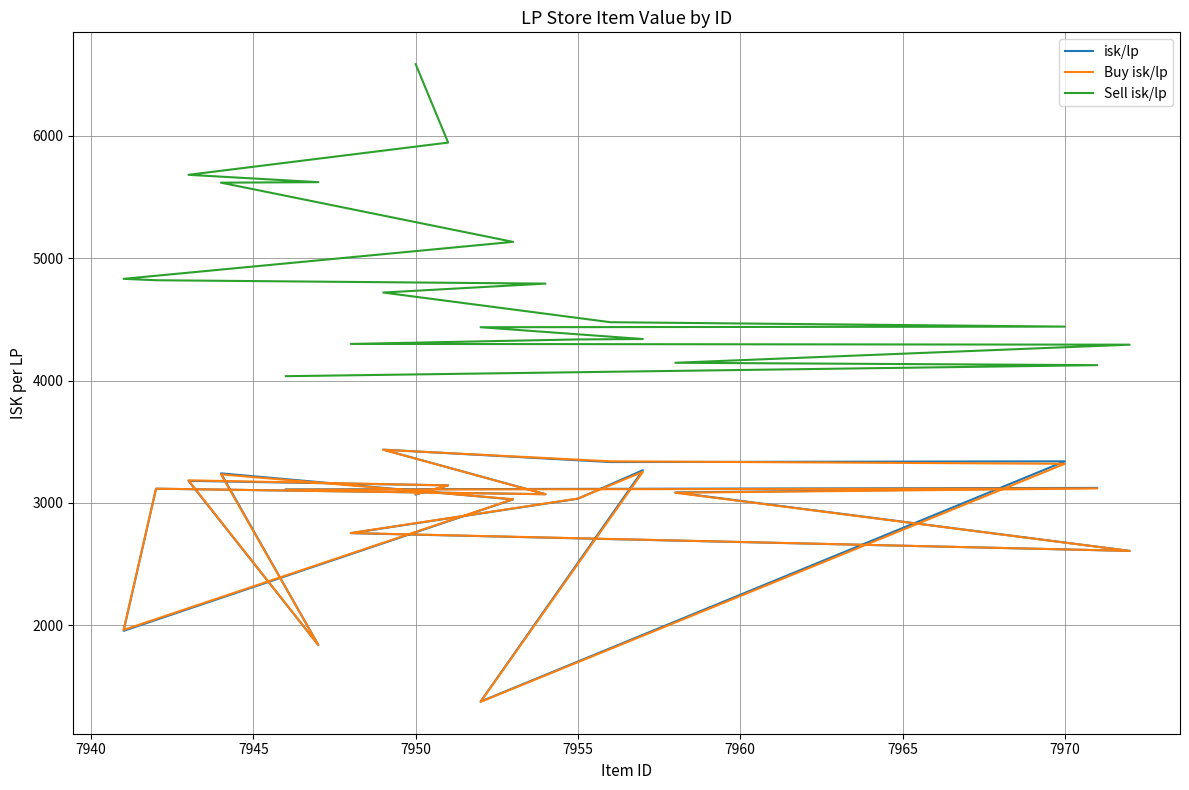

Which has a higher value, 7950 or 7940?

7940